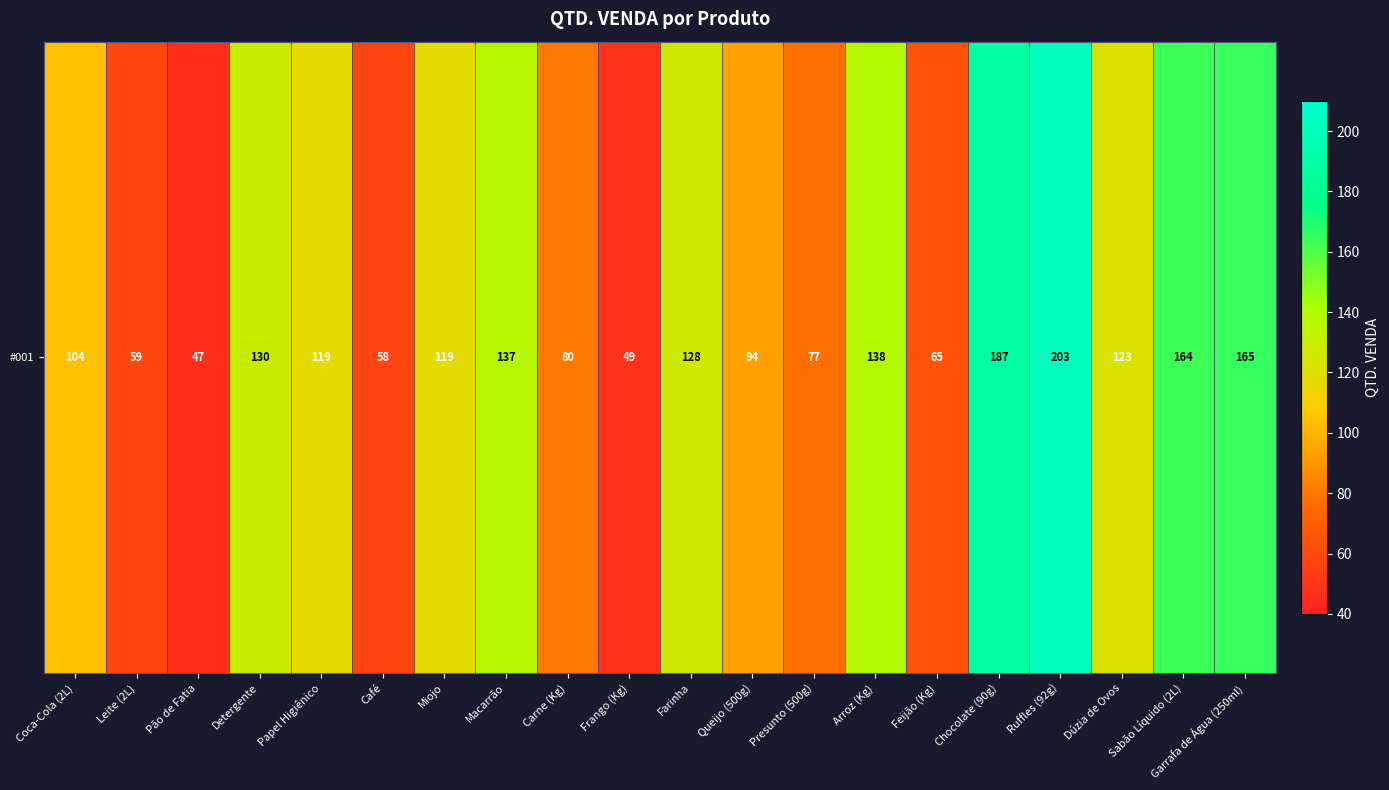

List the labels in order of value, largest first.

Ruffles (92g), Chocolate (90g), Garrafa de Água (250ml), Sabão Líquido (2L), Arroz (Kg), Macarrão, Detergente, Farinha, Dúzia de Ovos, Papel Higiênico, Miojo, Coca-Cola (2L), Queijo (500g), Carne (Kg), Presunto (500g), Feijão (Kg), Leite (2L), Café, Frango (Kg), Pão de Fatia